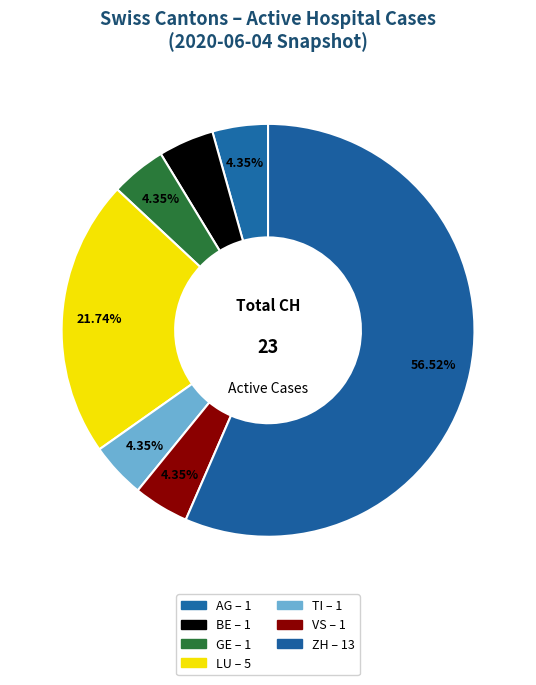

How many segments does this pie chart have?

7